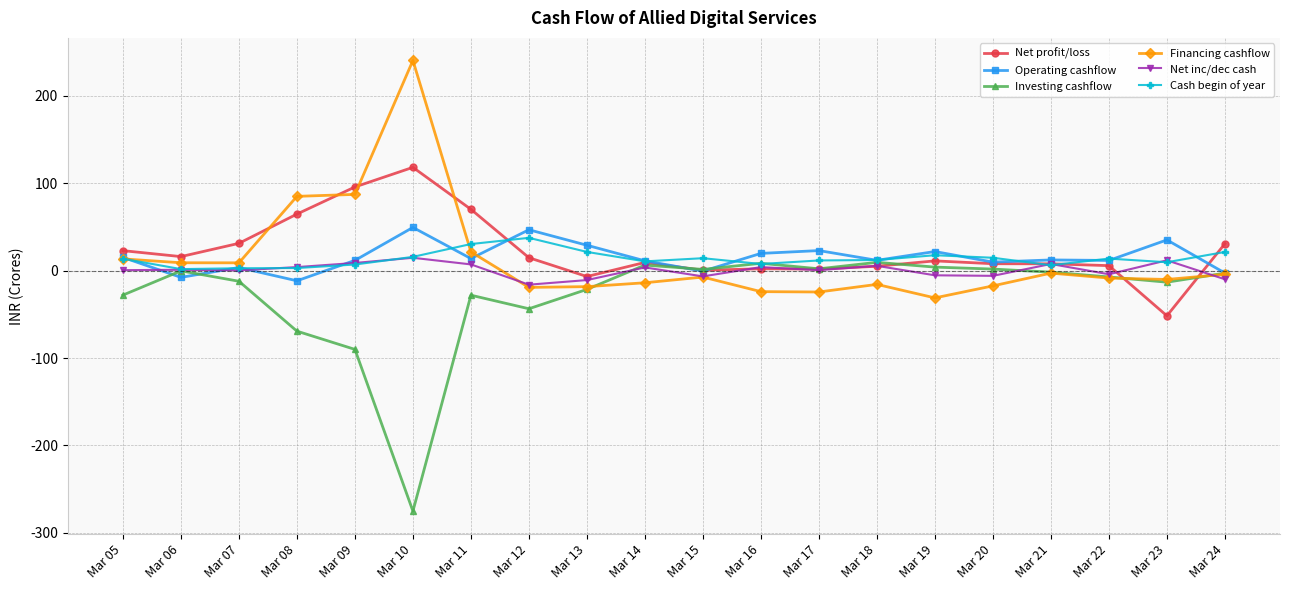

Rank the series by their maximum value, from lowest to highest.

Investing cashflow, Net inc/dec cash, Cash begin of year, Operating cashflow, Net profit/loss, Financing cashflow